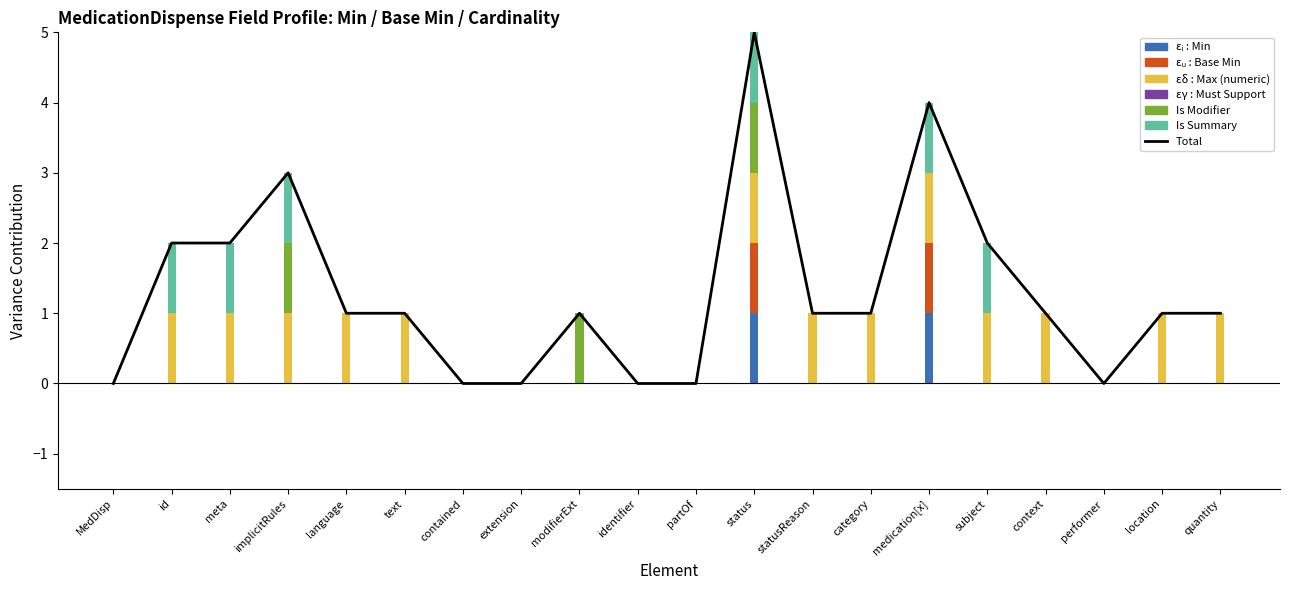

Reading left to right, what are all the values shown in this chart?

MedDisp=0	id=2	meta=2	implicitRules=3	language=1	text=1	contained=0	extension=0	modifierExt=1	identifier=0	partOf=0	status=5	statusReason=1	category=1	medication[x]=4	subject=2	context=1	performer=0	location=1	quantity=1